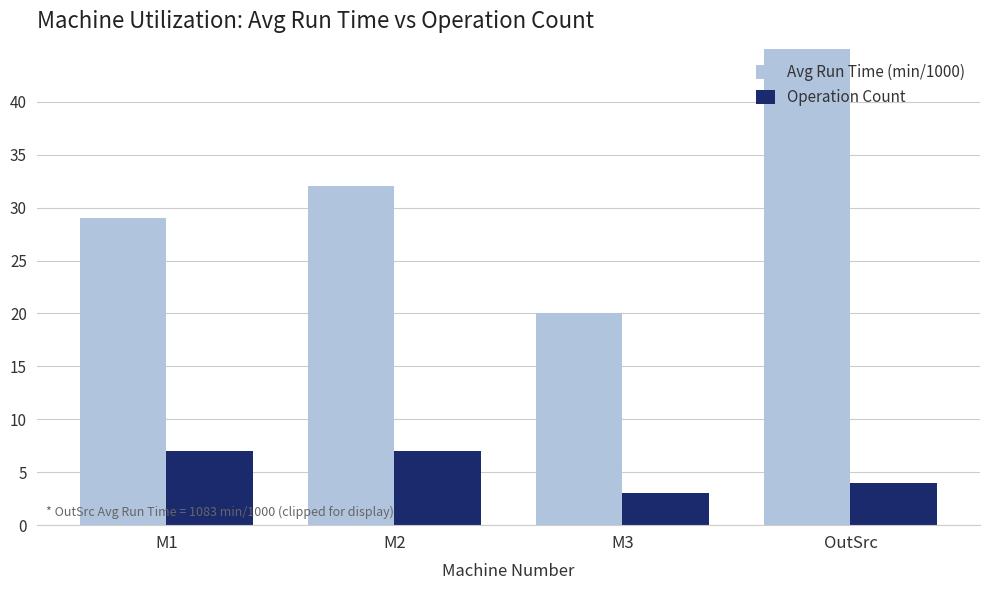

The value of Avg Run Time (min/1000) at M2 is 16. True or false?

False